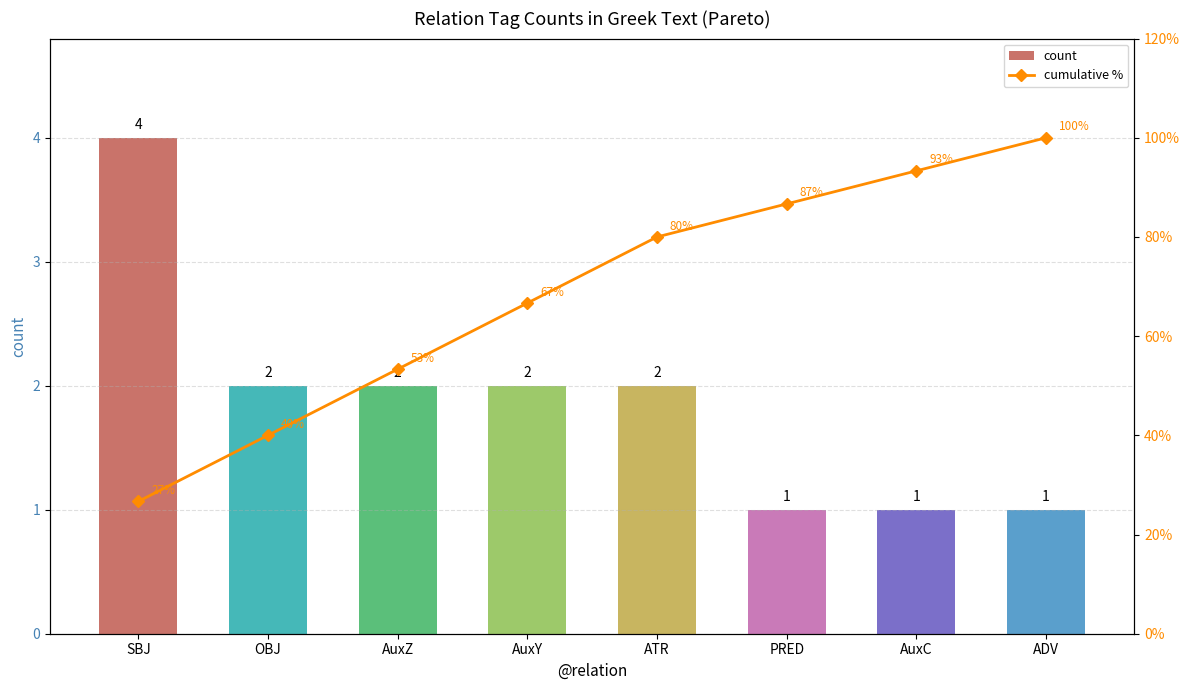

Reading left to right, extract all data points from this chart.

count: SBJ=4.0	OBJ=2.0	AuxZ=2.0	AuxY=2.0	ATR=2.0	PRED=1.0	AuxC=1.0	ADV=1.0
cumulative %: SBJ=26.7	OBJ=40.0	AuxZ=53.3	AuxY=66.7	ATR=80.0	PRED=86.7	AuxC=93.3	ADV=100.0